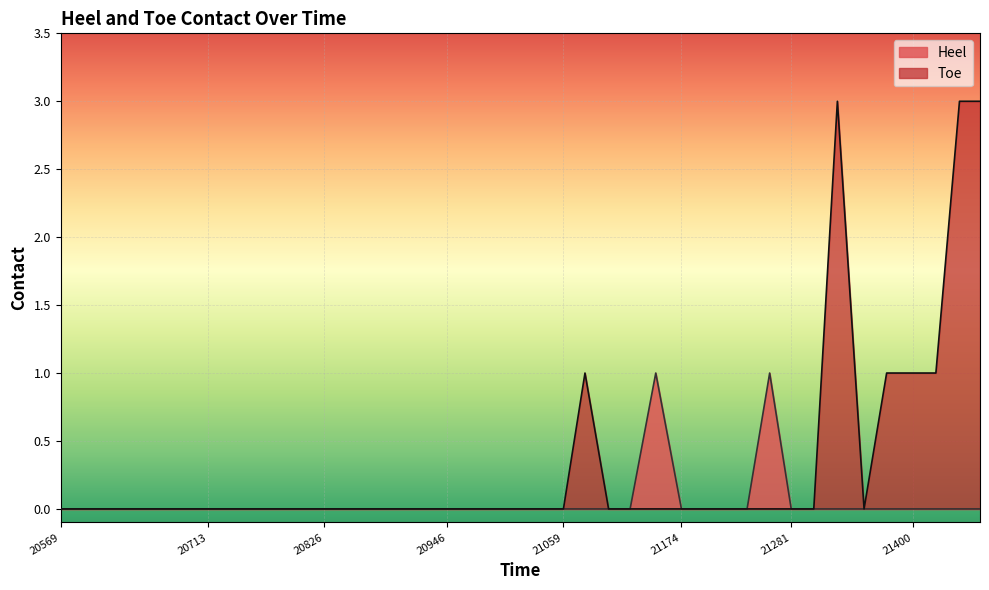

At how many categories does at least one series exceed 2?

3